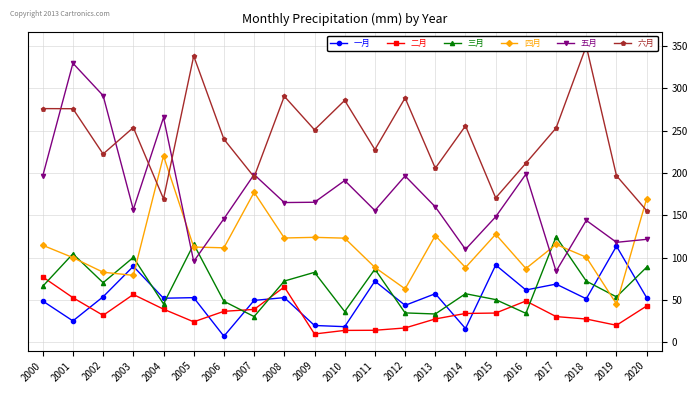

At which label does 四月 reach its peak?

2004